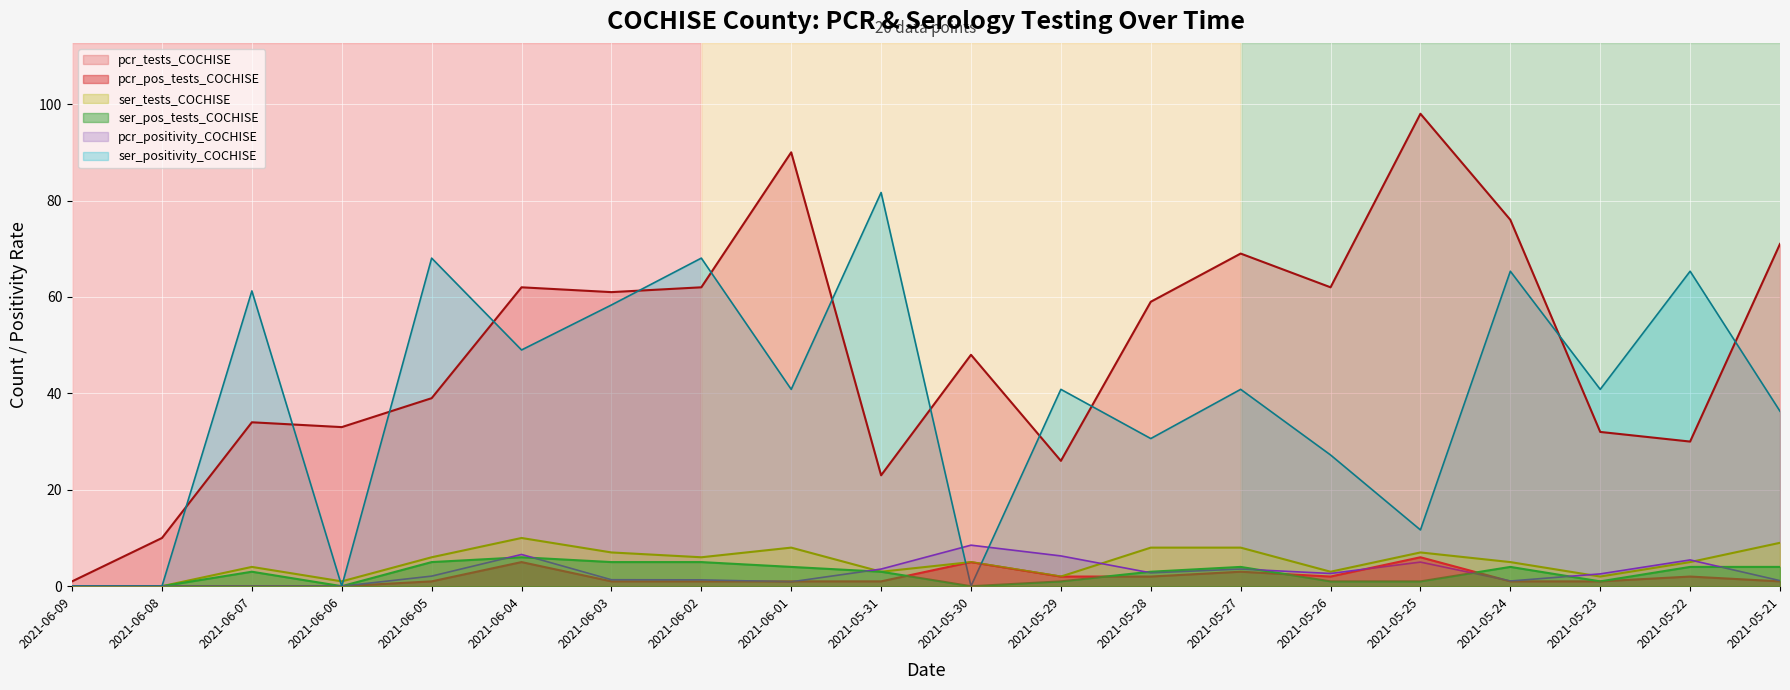

Rank the categories by ser_positivity_COCHISE value from highest to lowest.

2021-05-31, 2021-06-05, 2021-06-02, 2021-05-24, 2021-05-22, 2021-06-07, 2021-06-03, 2021-06-04, 2021-06-01, 2021-05-29, 2021-05-27, 2021-05-23, 2021-05-21, 2021-05-28, 2021-05-26, 2021-05-25, 2021-06-09, 2021-06-08, 2021-06-06, 2021-05-30